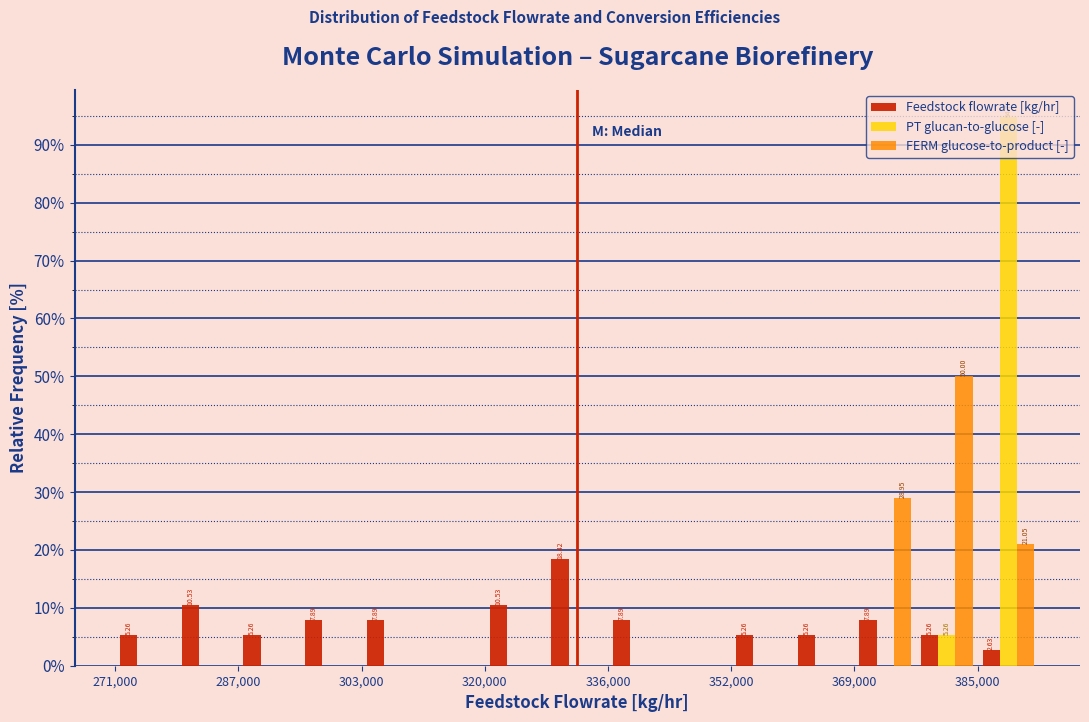

In the Feedstock flowrate [kg/hr] series, which range on the x-axis has the tallest bar?

328000 to 336000